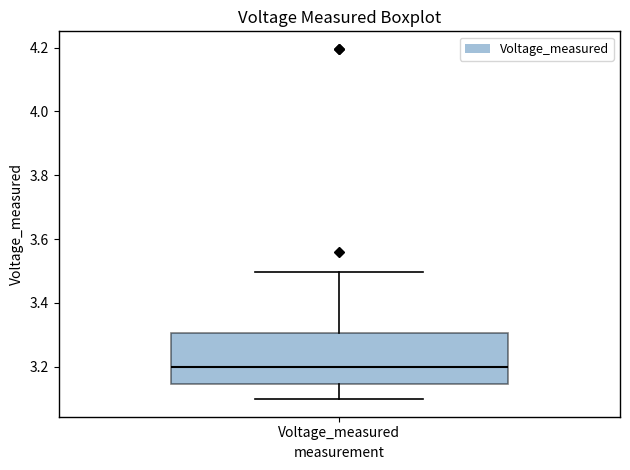

Read this box plot against the y-axis: the position of the median line, the range covered by the box, and the ends of both whiskers. The values are not printed on the chart, so give them approximately, as read against the axis.

median 3.20, box 3.14 to 3.30, whiskers 3.10 to 3.50